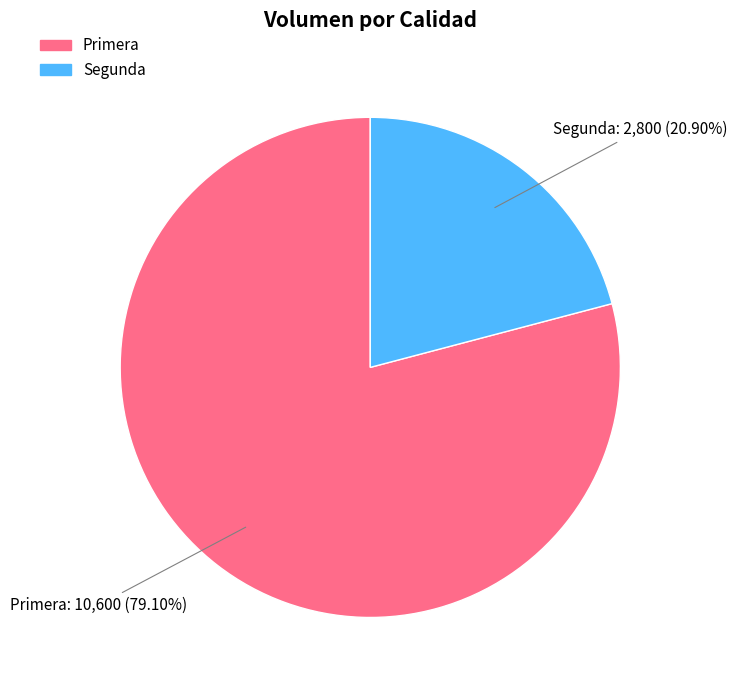

Rank the categories by value from lowest to highest.

Segunda, Primera